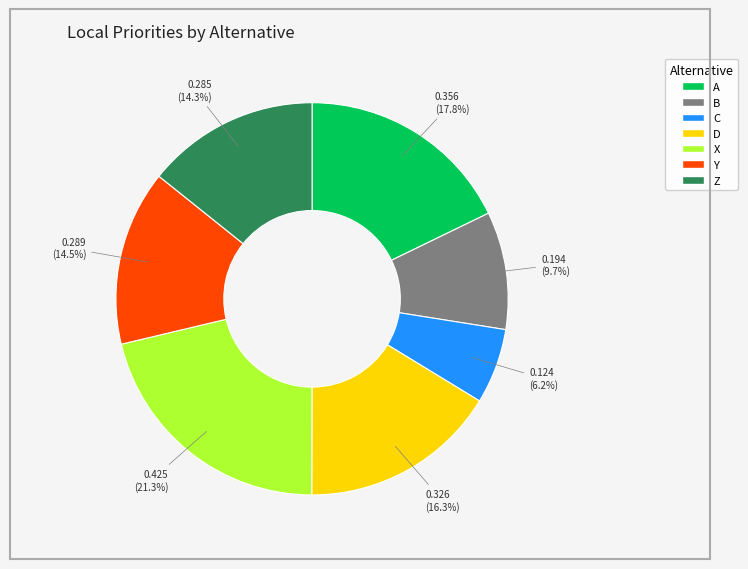

Does any single category account for the majority?

No